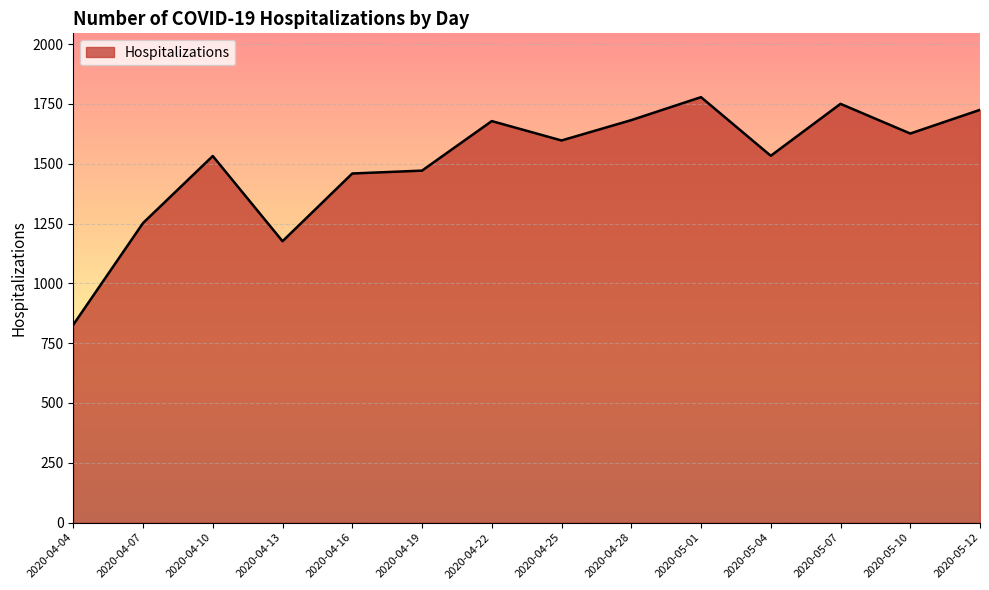

The chart shows a value of 1725 at 2020-05-12. True or false?

True